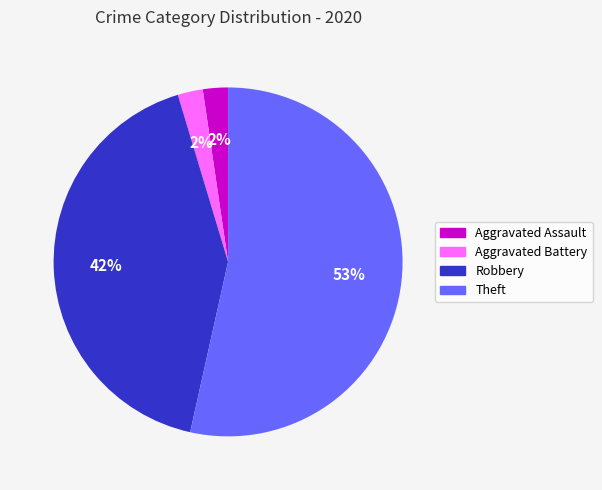

To the nearest percent, what is the average slice percentage?

25%